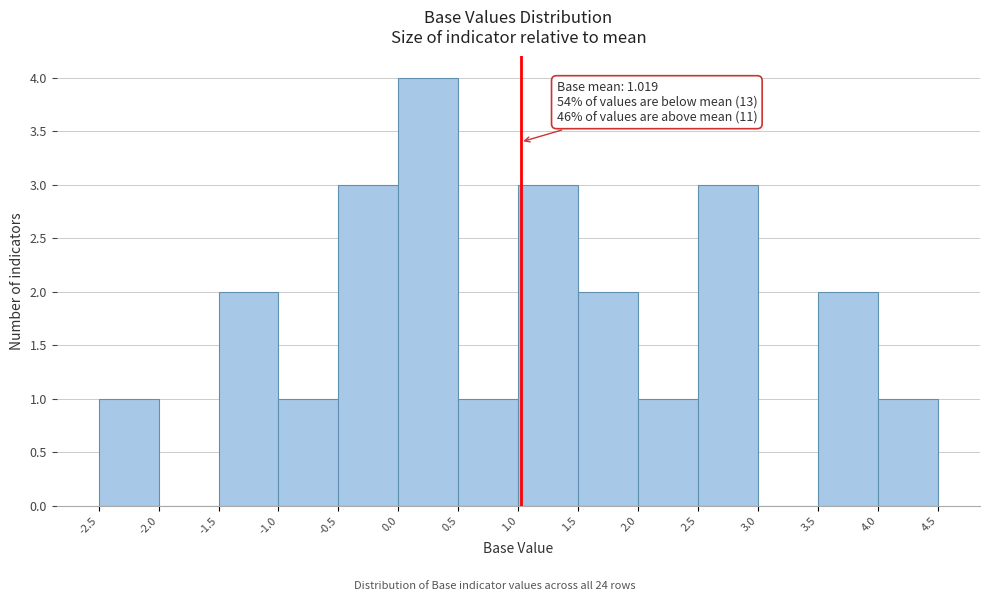

Over which range of the x-axis is the bar tallest?

0.0 to 0.5